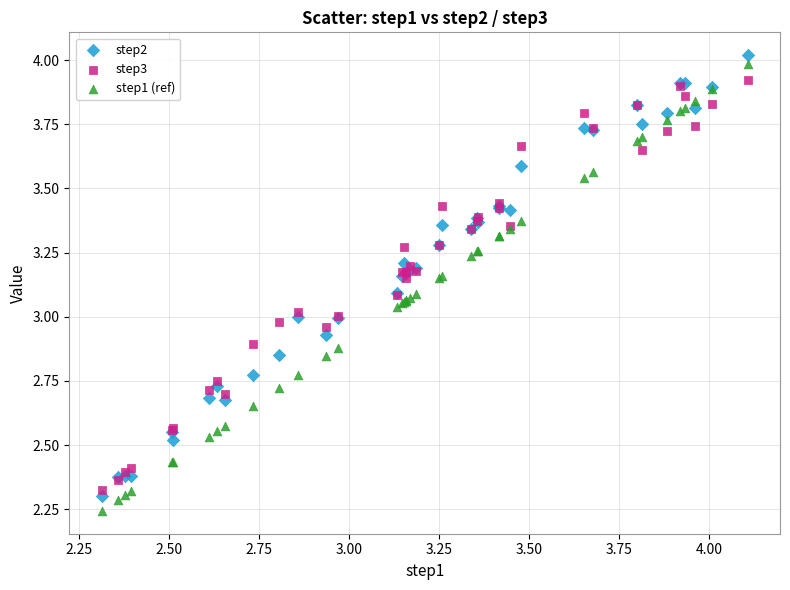

Which series has the largest Y range (max minus min)?

step1 (ref)